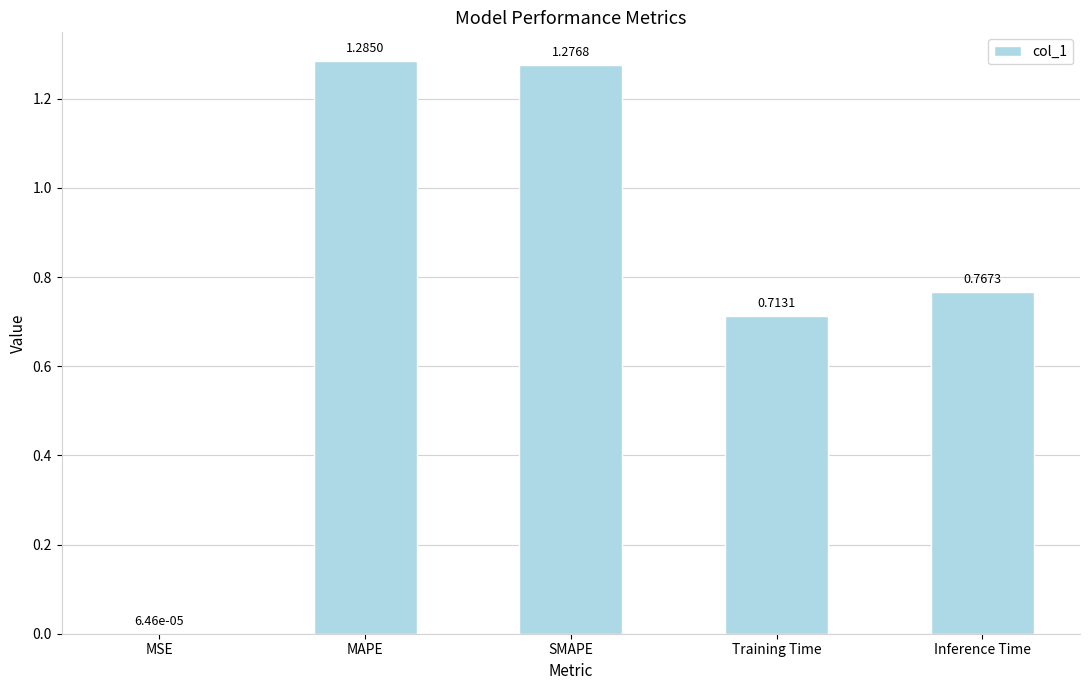

What is the sum of the values at Inference Time and SMAPE?

2.0